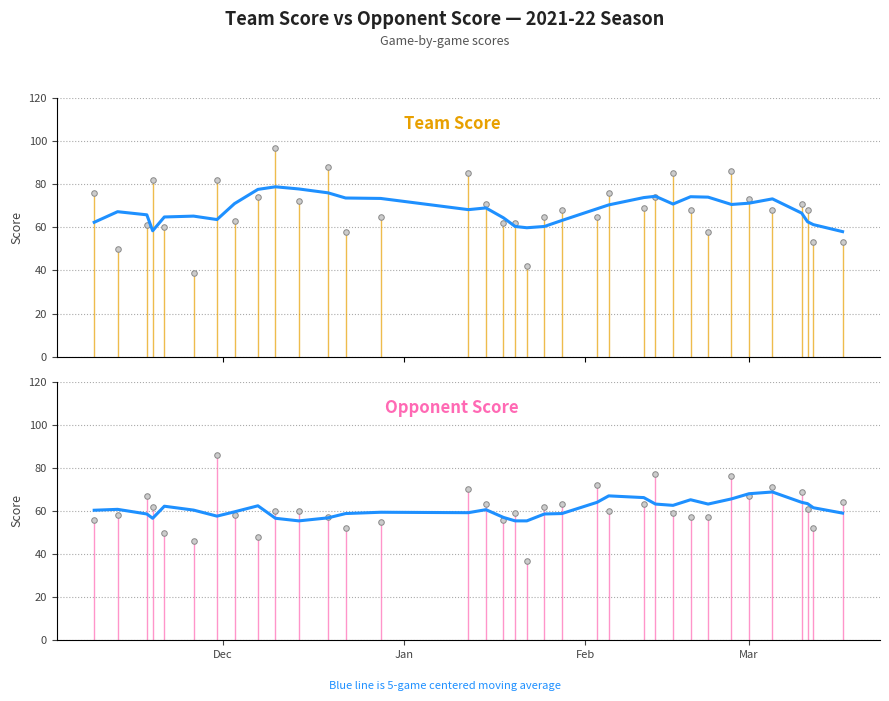

What are all the series names shown in the legend?

team_score, opp_score